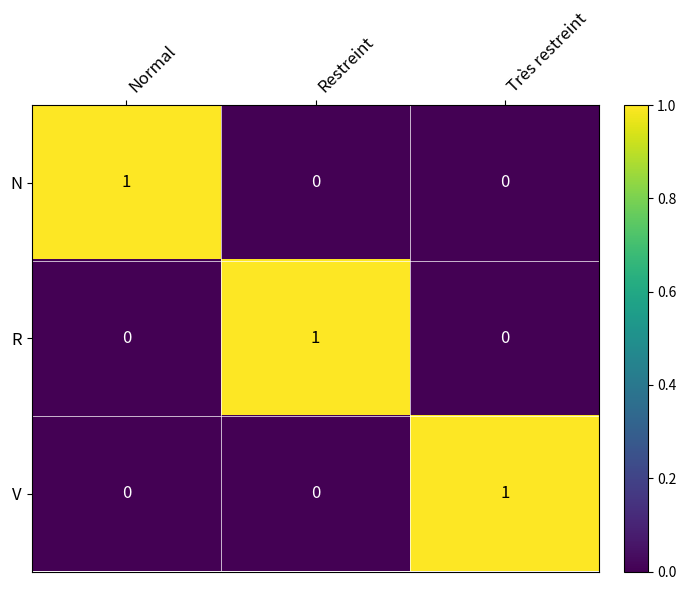

How many R values are between 0 and 1?

3